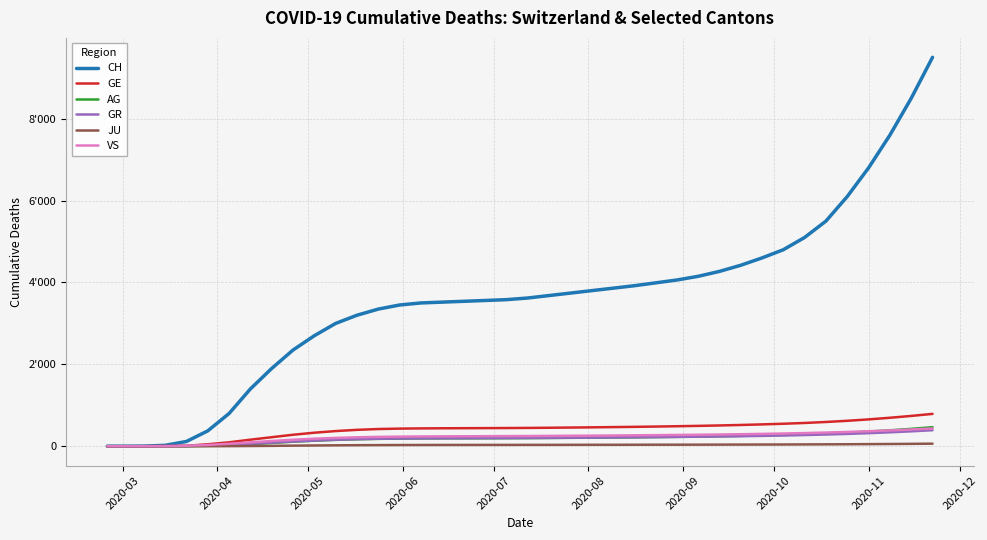

What are all the series names shown in the legend?

CH, GE, AG, GR, JU, VS